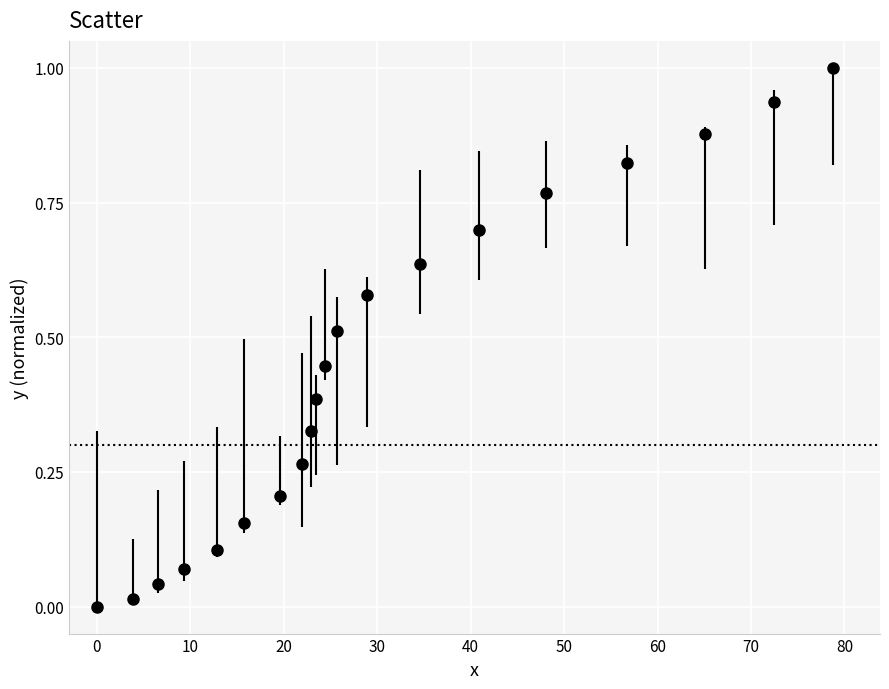

True or false: there are more than 2 points higher than both neighbors.

False